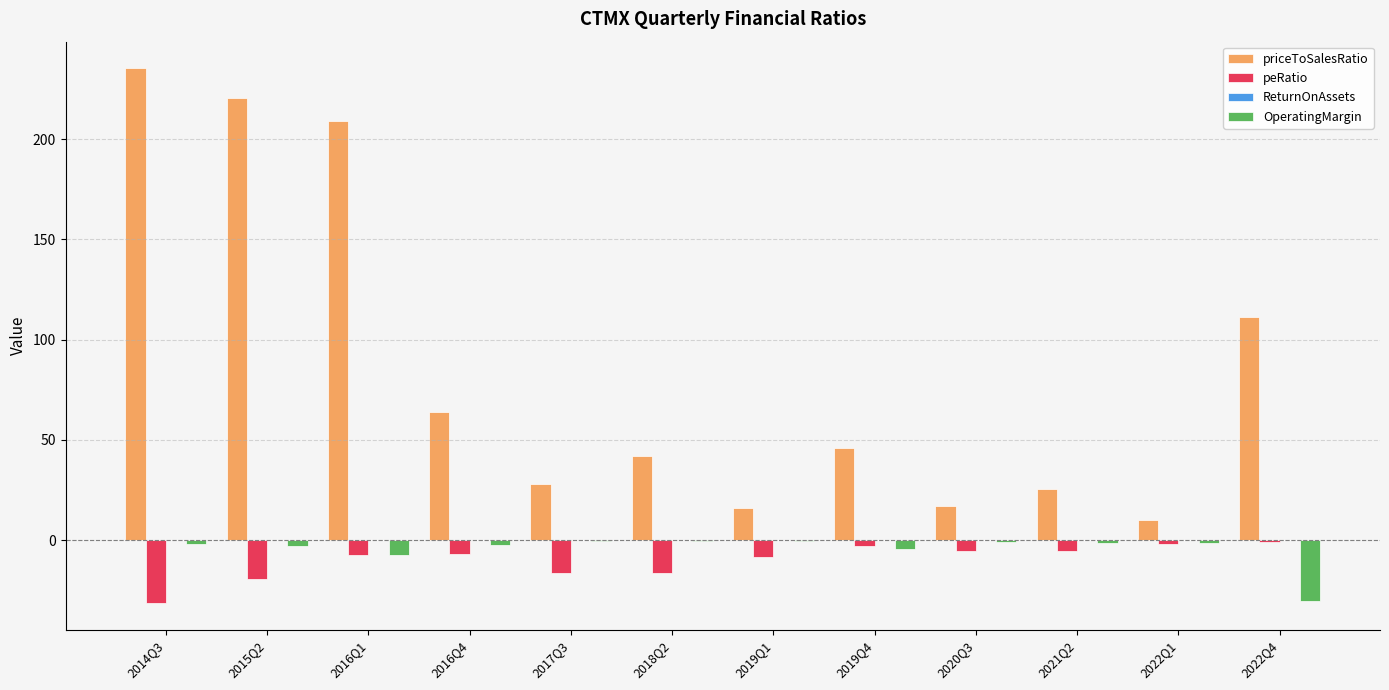

Which label corresponds to the largest value in the chart?

2014Q3